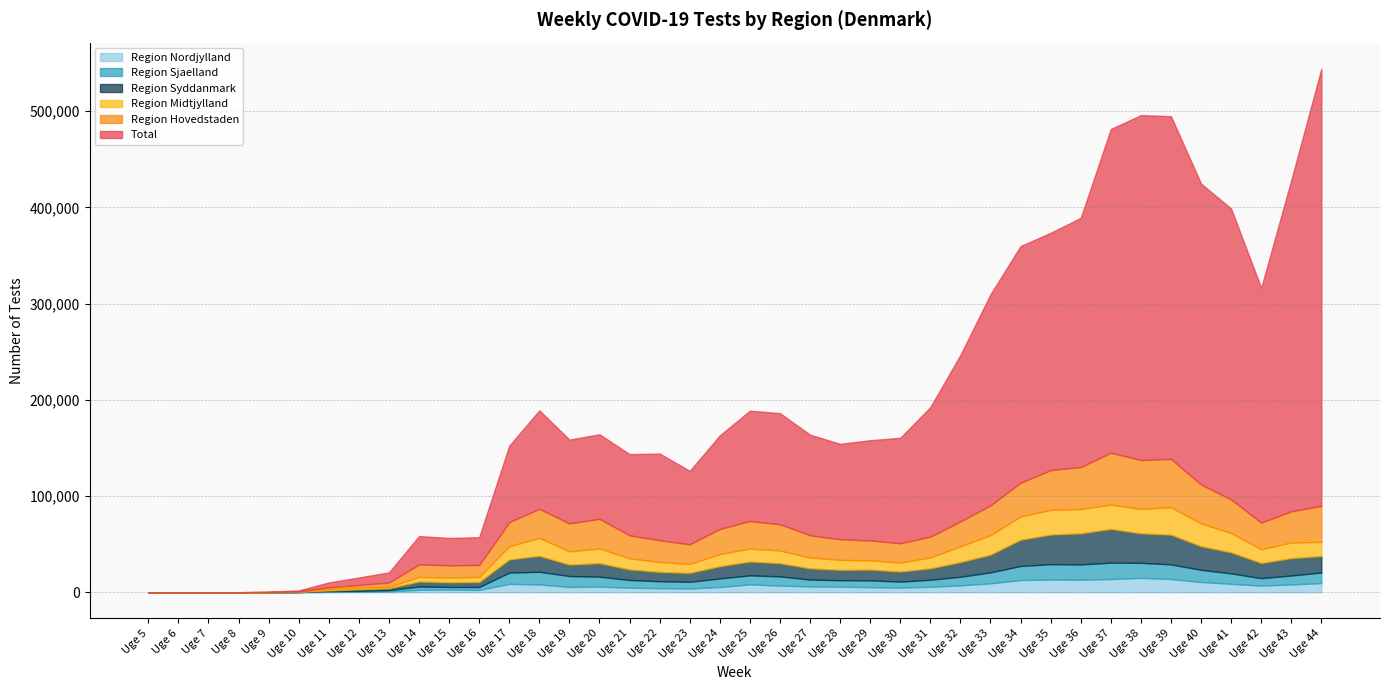

At which category does the chart reach its minimum across all series?

Uge 5